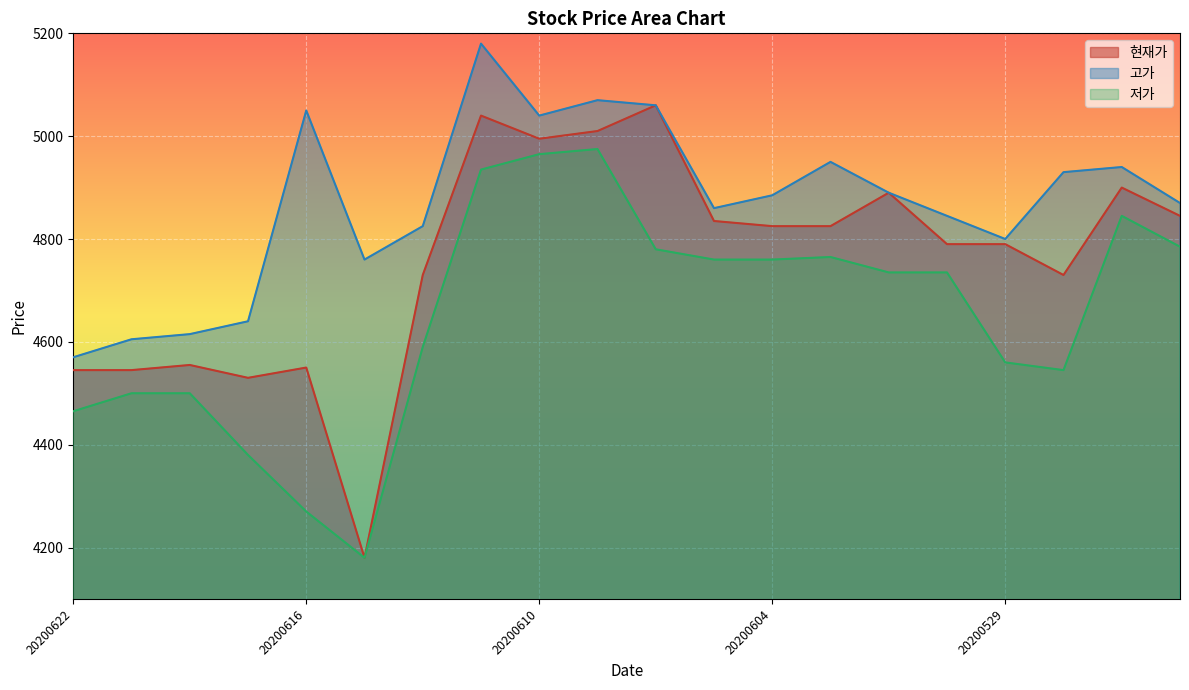

Which series has the largest range (max minus min)?

현재가